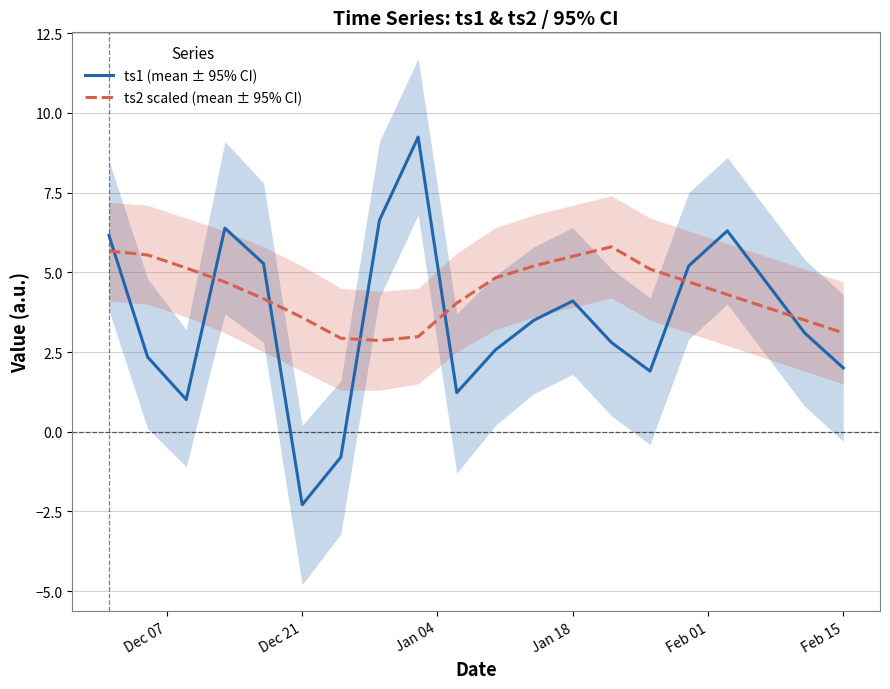

True or false: ts1 (mean ± 95% CI) has a value of 2.0 at Feb 15.

True